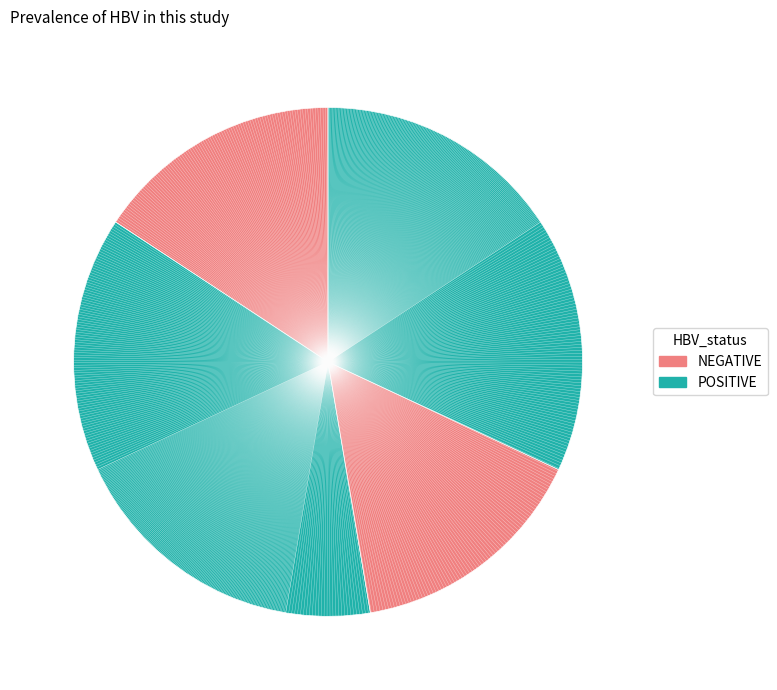

To the nearest percent, what is the difference between the largest and smallest slice percentages?

22%